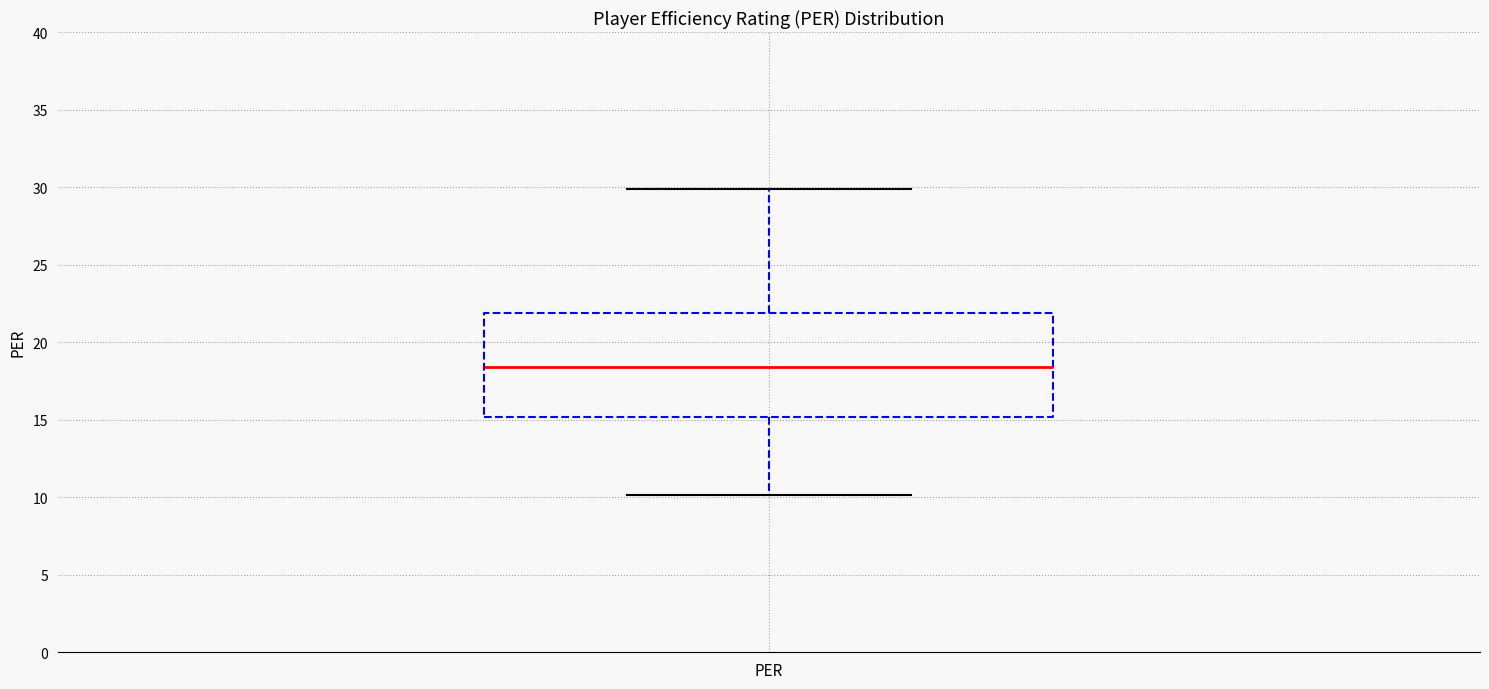

Read this box plot against the y-axis: the position of the median line, the range covered by the box, and the ends of both whiskers. The values are not printed on the chart, so give them approximately, as read against the axis.

median 18.5, box 15.0 to 22.0, whiskers 10.0 to 30.0